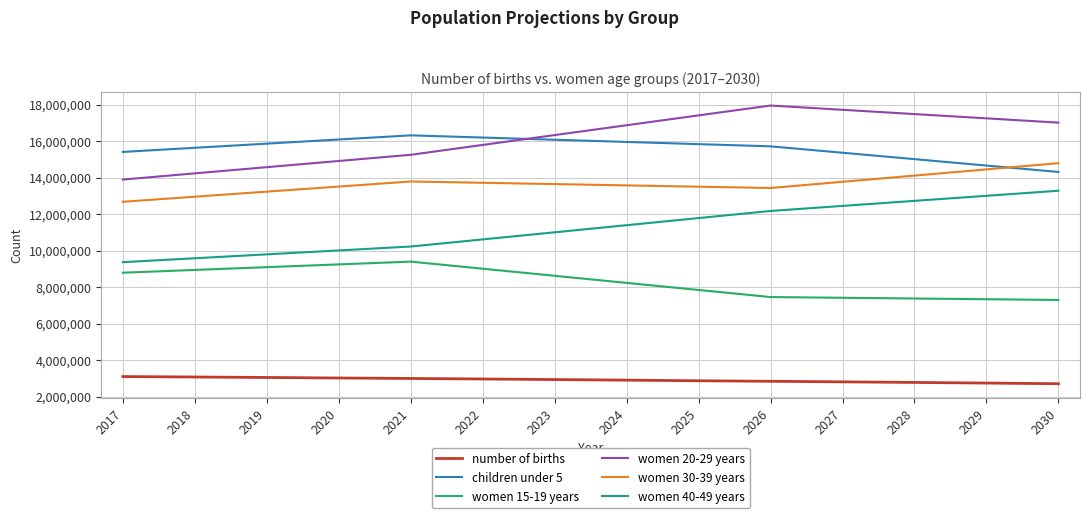

Where does the women 30-39 years series first go above 13640400?

2021